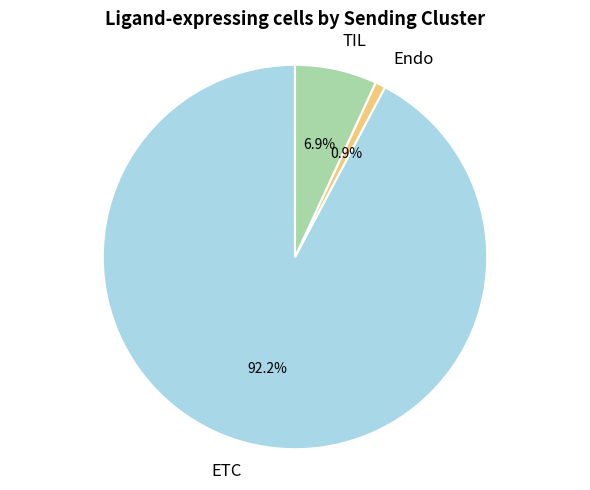

What is the ratio of the value at TIL to the value at ETC?

0.1